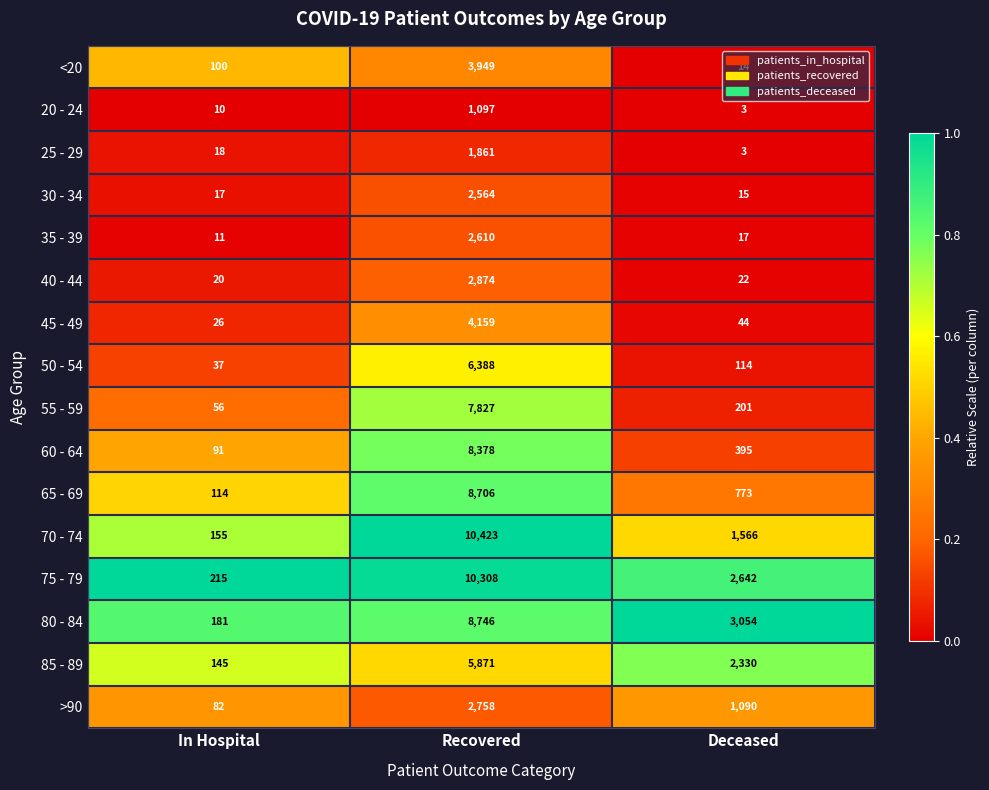

Which label corresponds to the smallest value in the chart?

Deceased